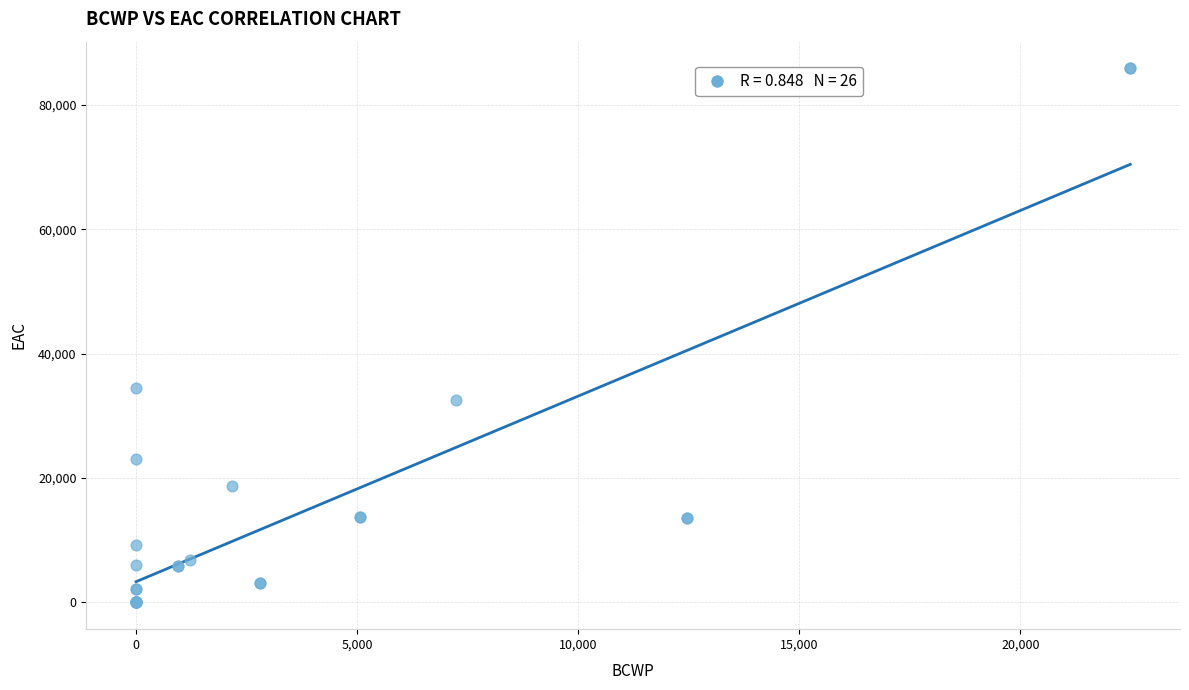

What Y value in the scatter plot is closest to 42952?

34465